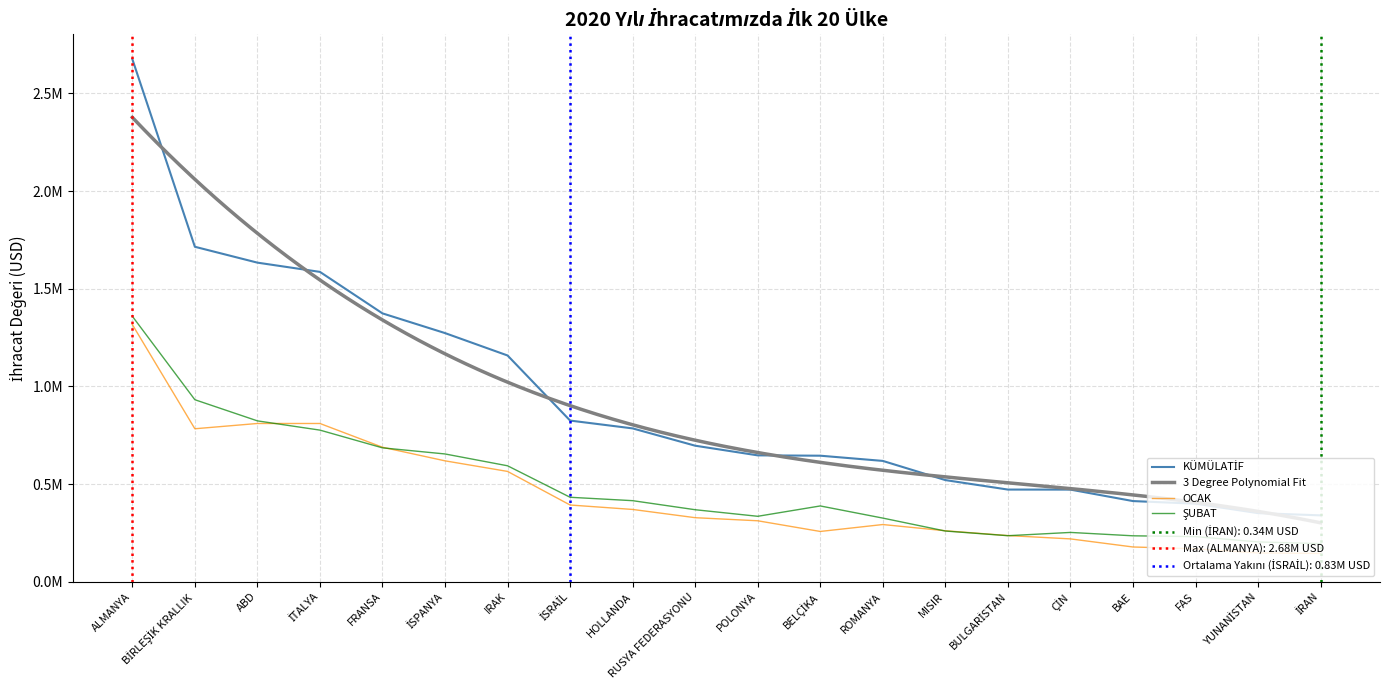

What are all the series names shown in the legend?

KÜMÜLATİF, OCAK, ŞUBAT